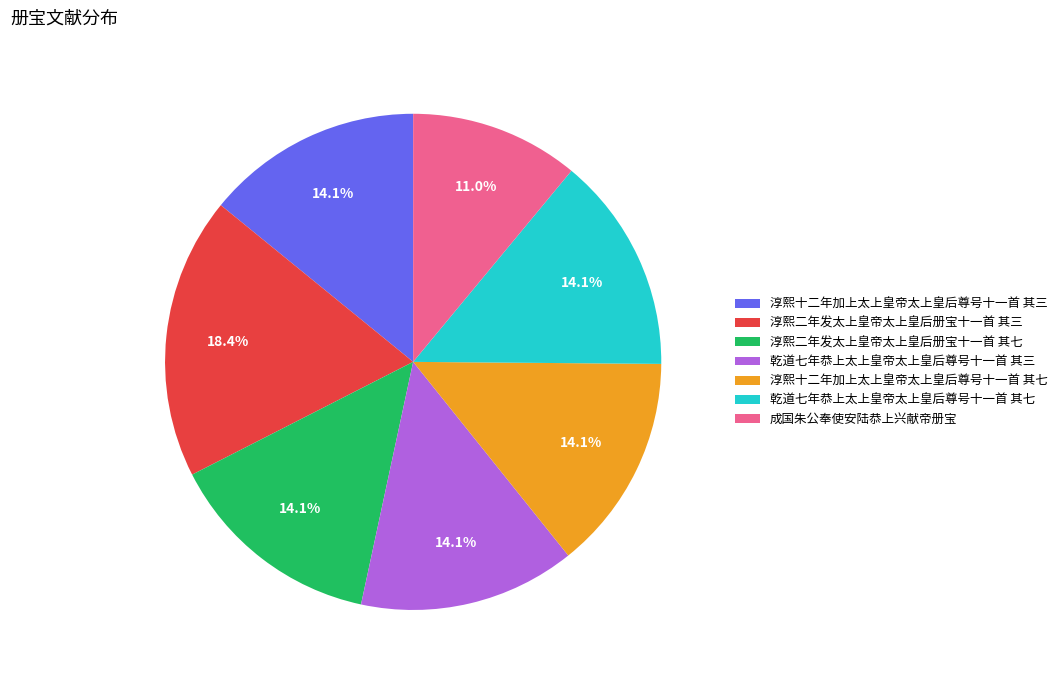

Which slice is the smallest?

成国朱公奉使安陆恭上兴献帝册宝